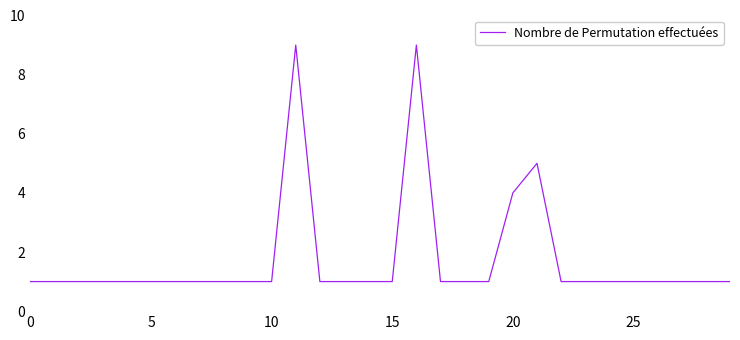

What is the greatest value displayed?

9